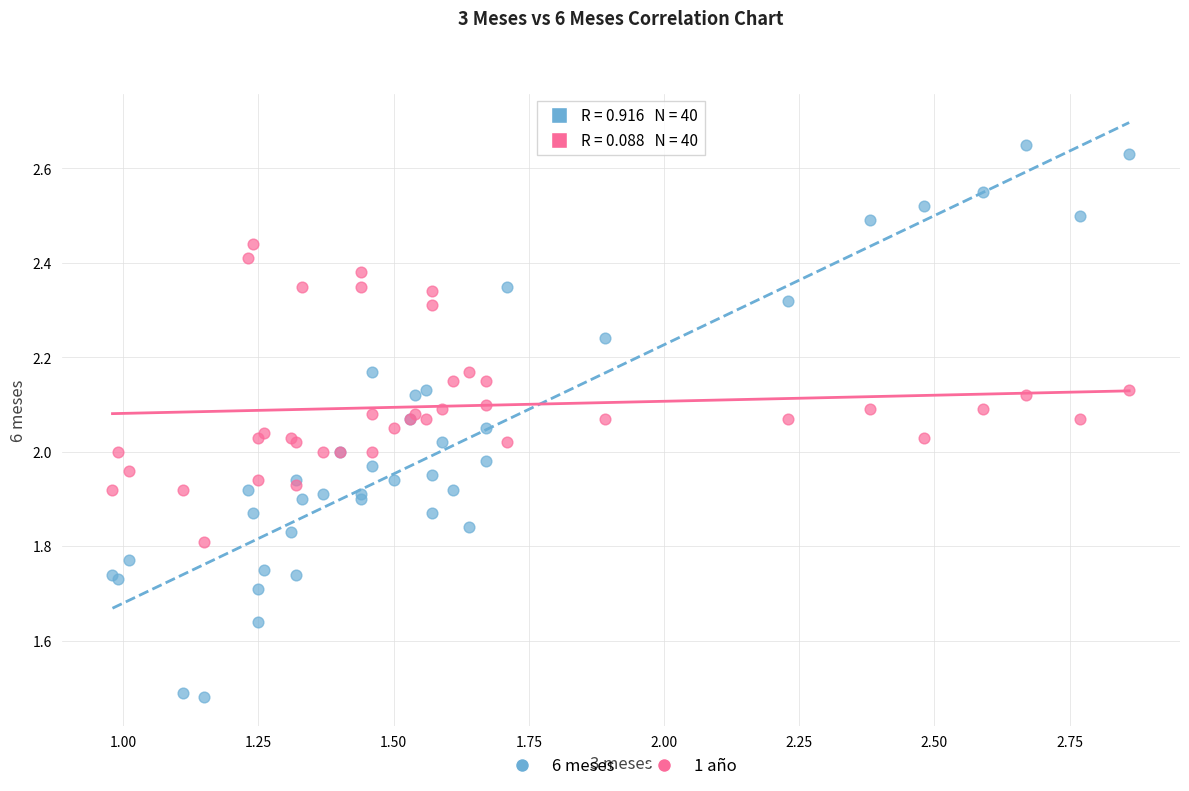

Which series has the widest spread of Y values?

6 meses